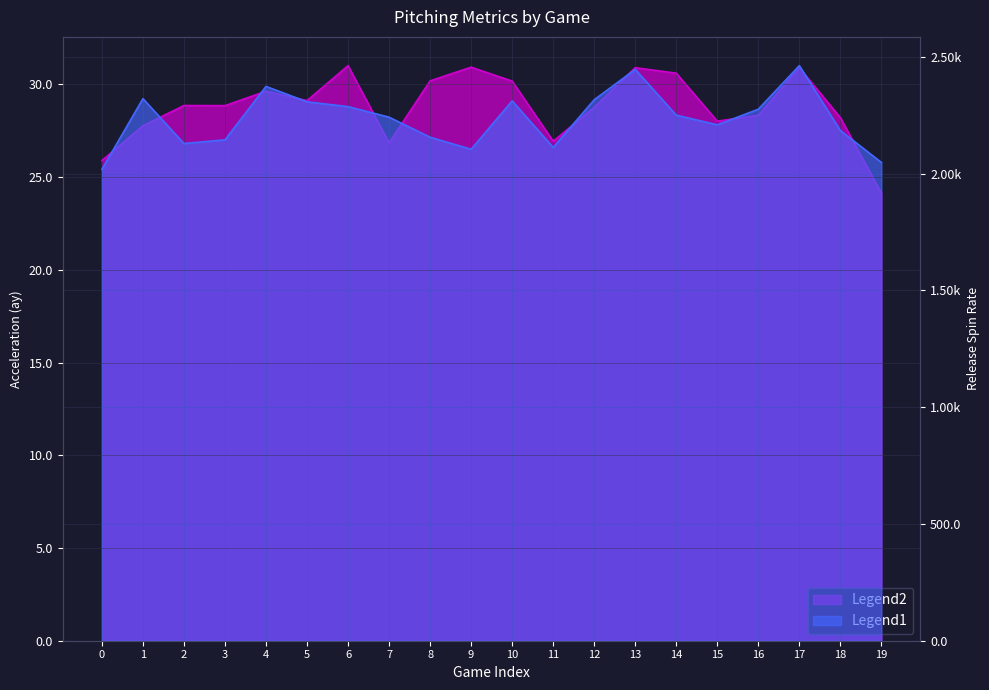

True or false: there are more than 2 points higher than both neighbors.

True